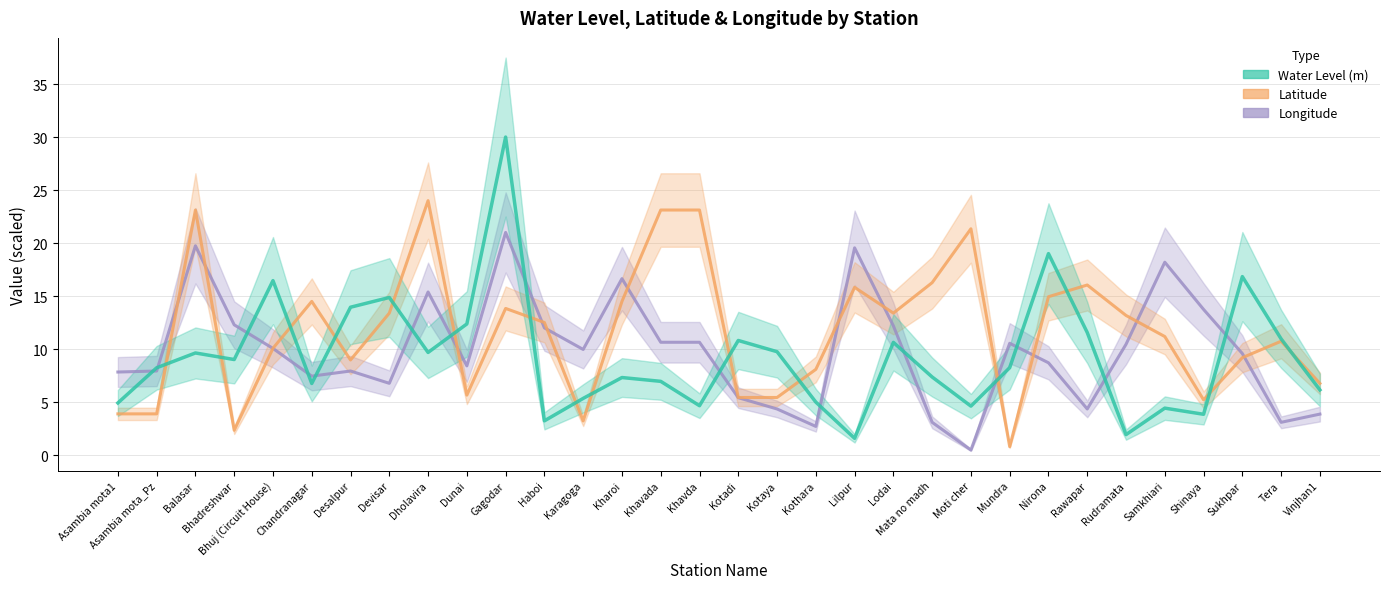

Between Asambia mota1 and Nirona, which series saw the biggest shift?

Water Level (m)